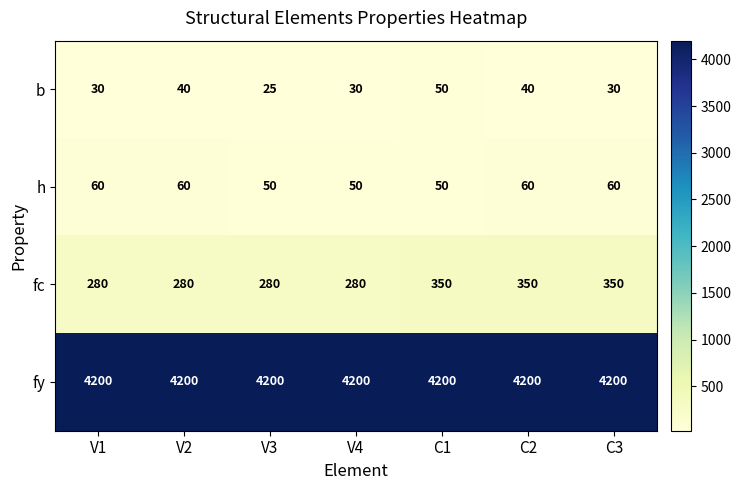

At how many categories does at least one series exceed 957?

7